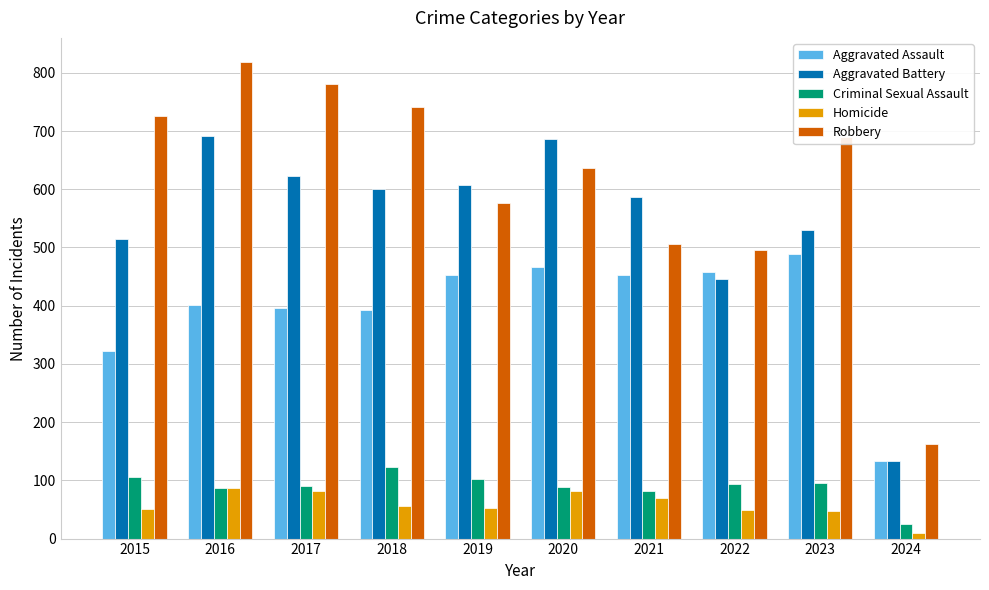

True or false: Aggravated Assault has a value of 432 at 2015.

False